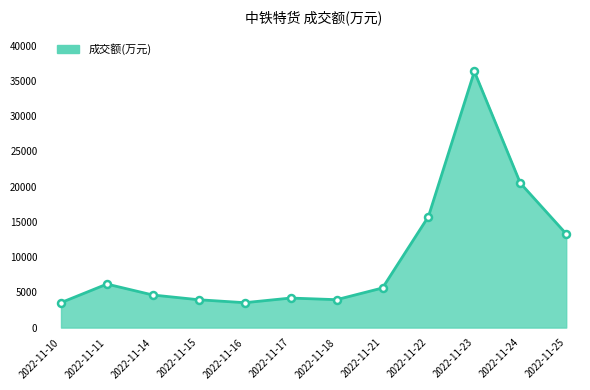

Which label corresponds to the largest value in the chart?

2022-11-23